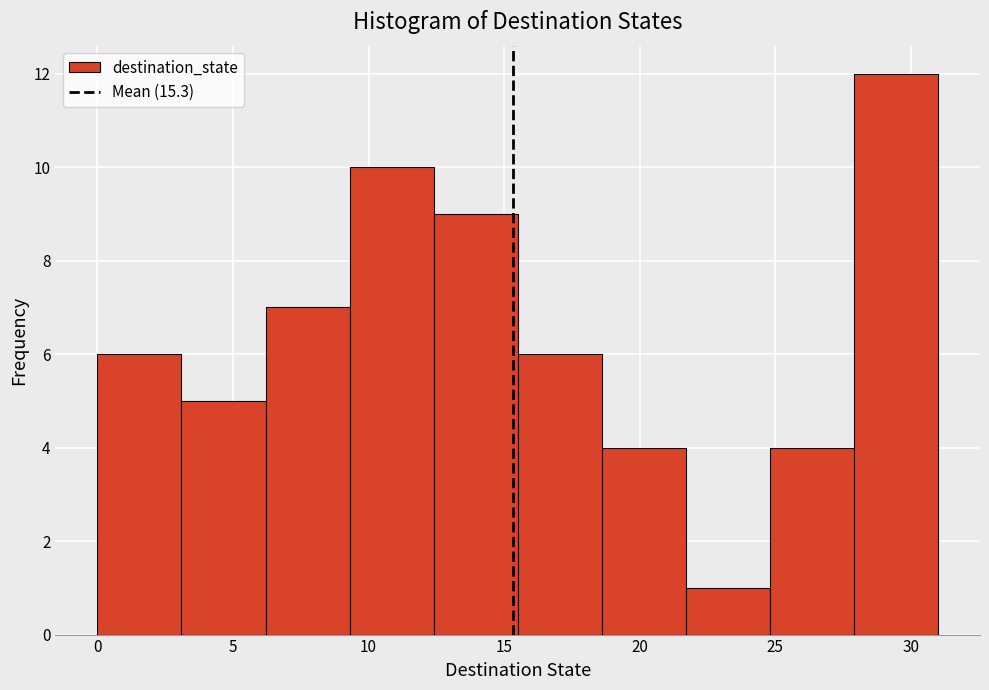

What is the height of the bar covering 15.5 to 18.6 on the x-axis? Neither the bar edges nor the heights are printed on the chart, so give them approximately, as read against the axes.

6